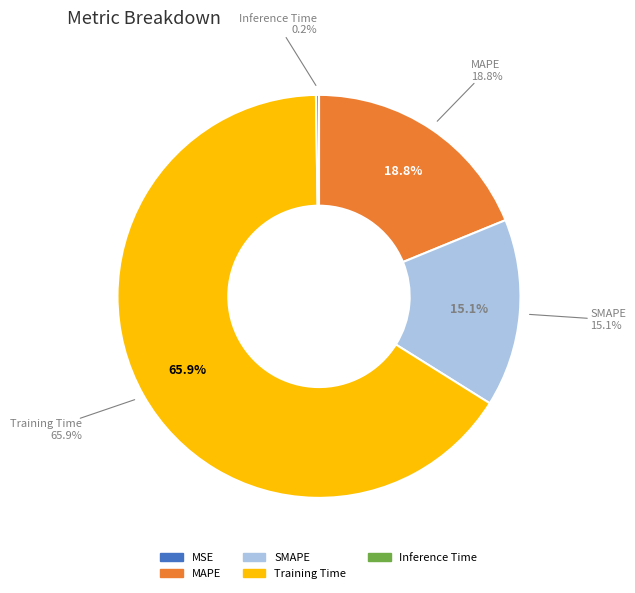

To the nearest percent, what is the average slice percentage?

20%